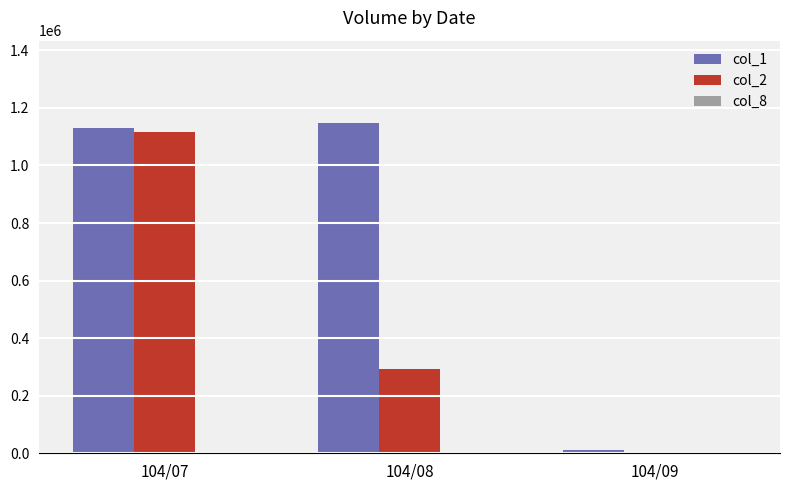

How many groups of bars are there?

3